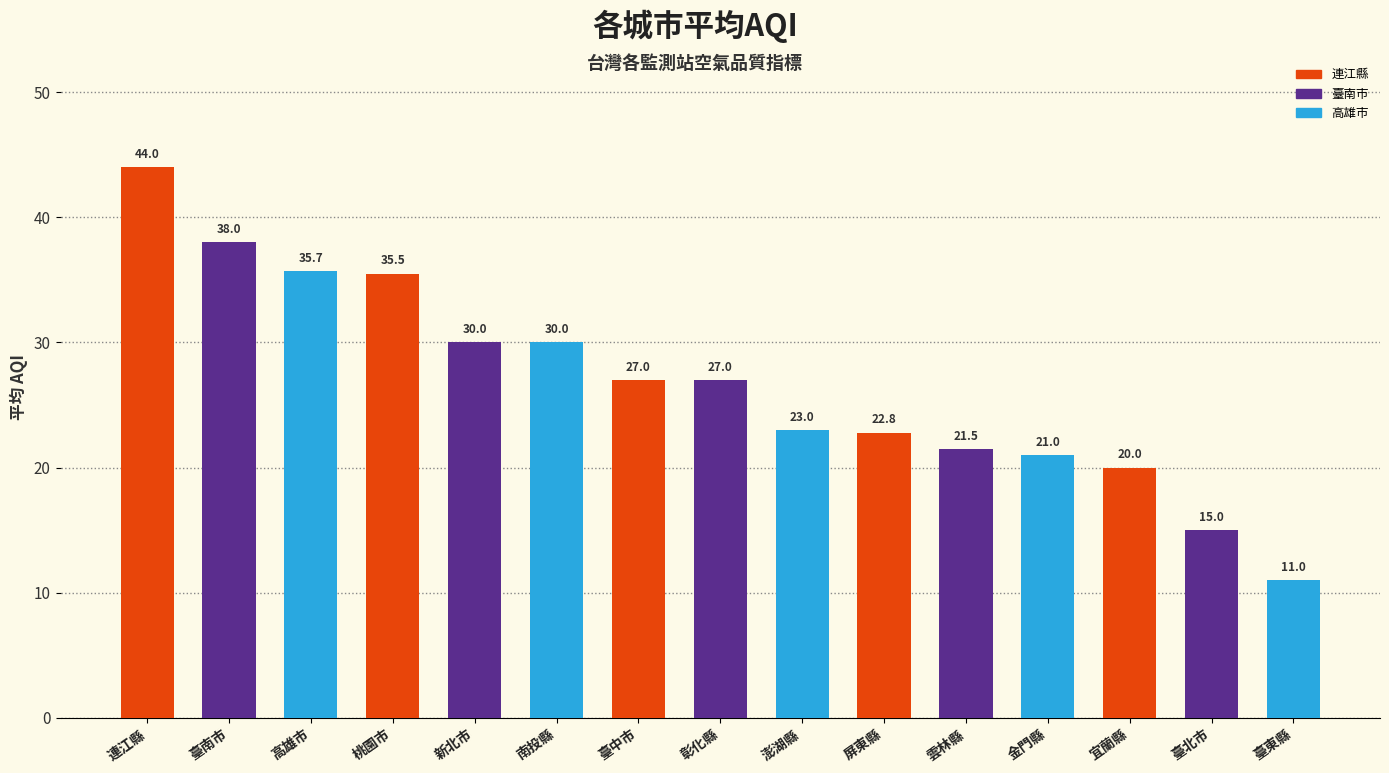

Reading left to right, what are all the values shown in this chart?

44.0	38.0	35.7	35.5	30.0	30.0	27.0	27.0	23.0	22.8	21.5	21.0	20.0	15.0	11.0